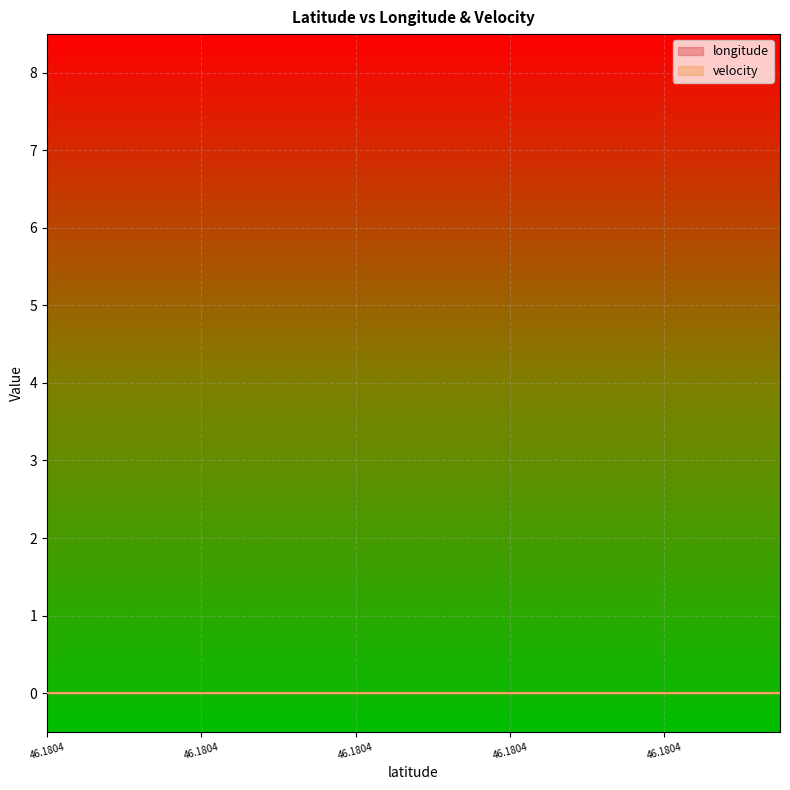

At which label is longitude closest to 7?

46.1804469